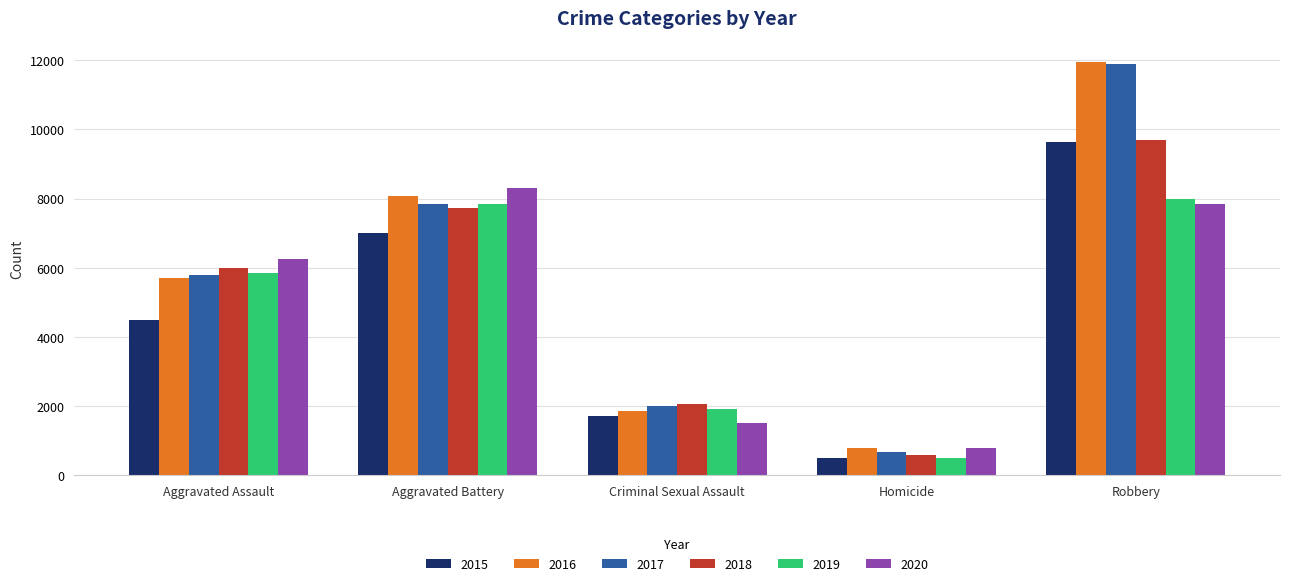

What is the total value across all series at Aggravated Battery?

46860